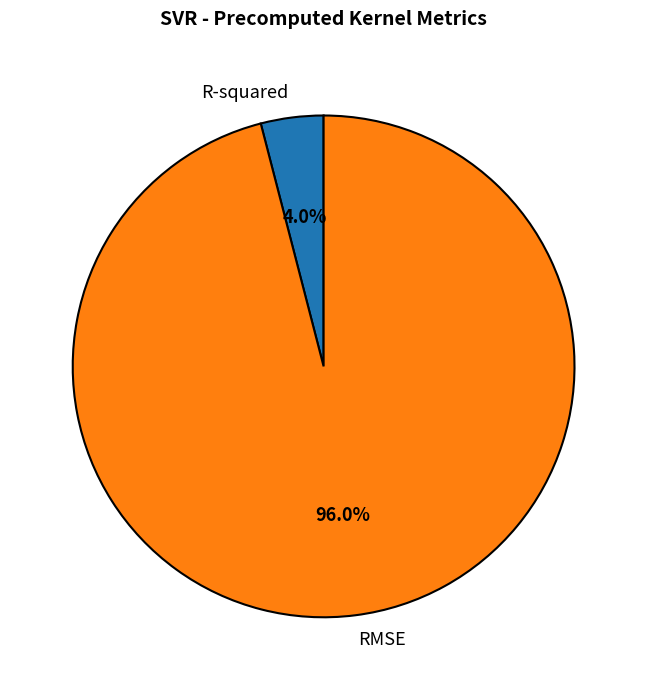

What percentage do R-squared and RMSE together represent?

100.0%